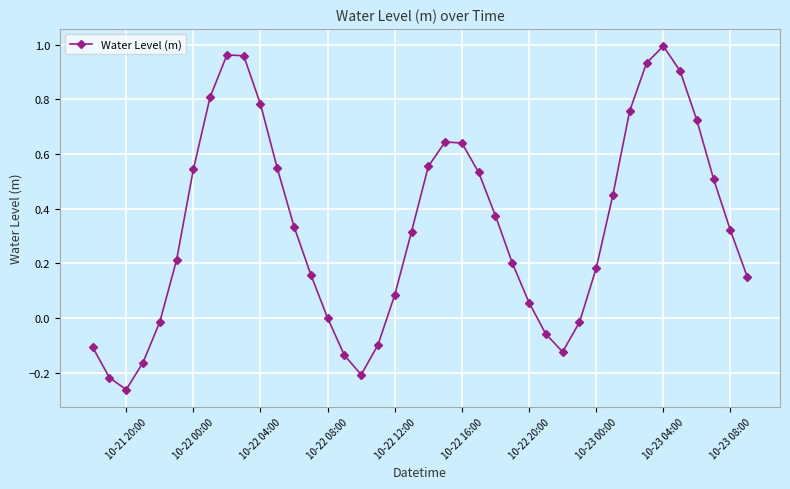

How many interior local valleys (lower than both neighbors) does the data have?

3